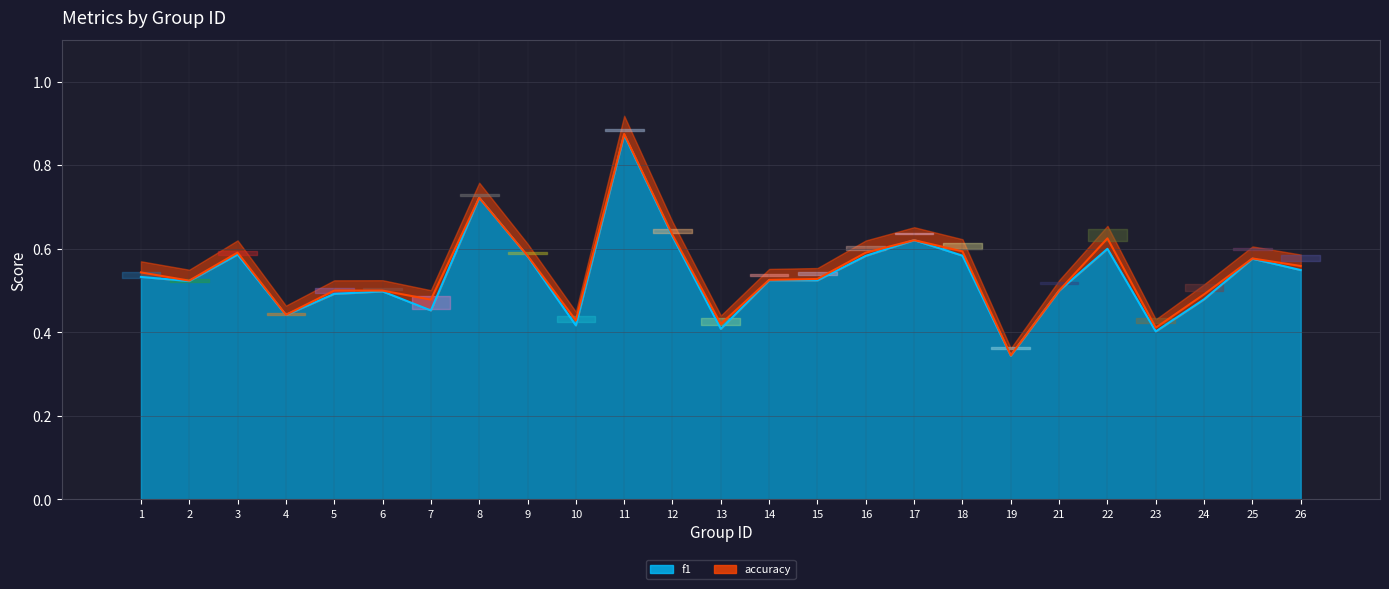

How many interior local valleys does the accuracy series have?

7